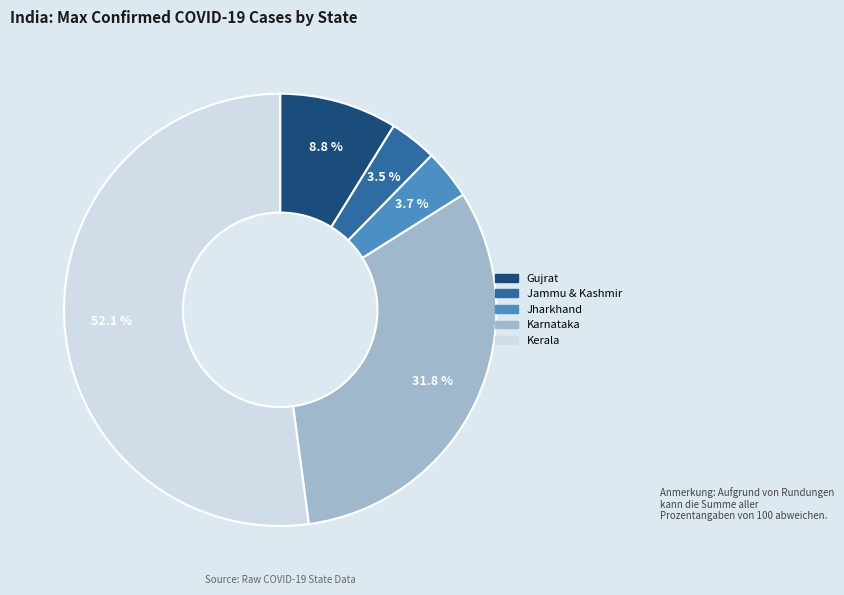

To the nearest percent, what percentage of the pie is Karnataka?

32%